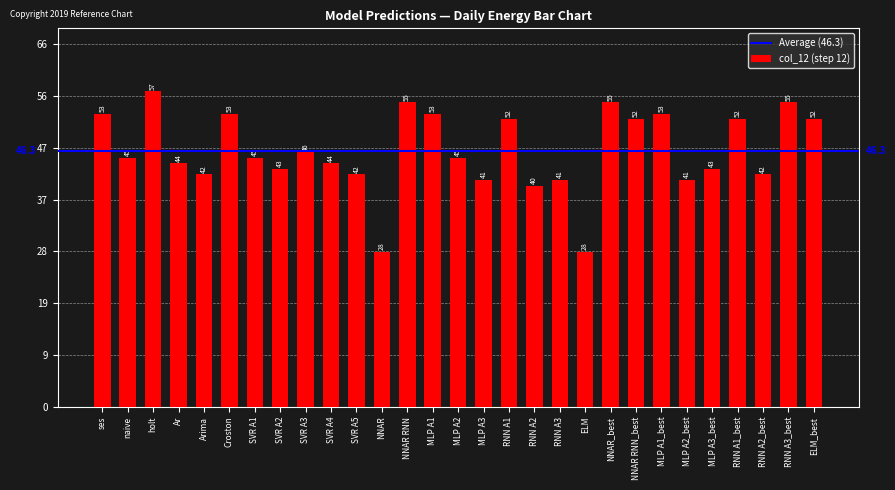

Are the bars horizontal?

No